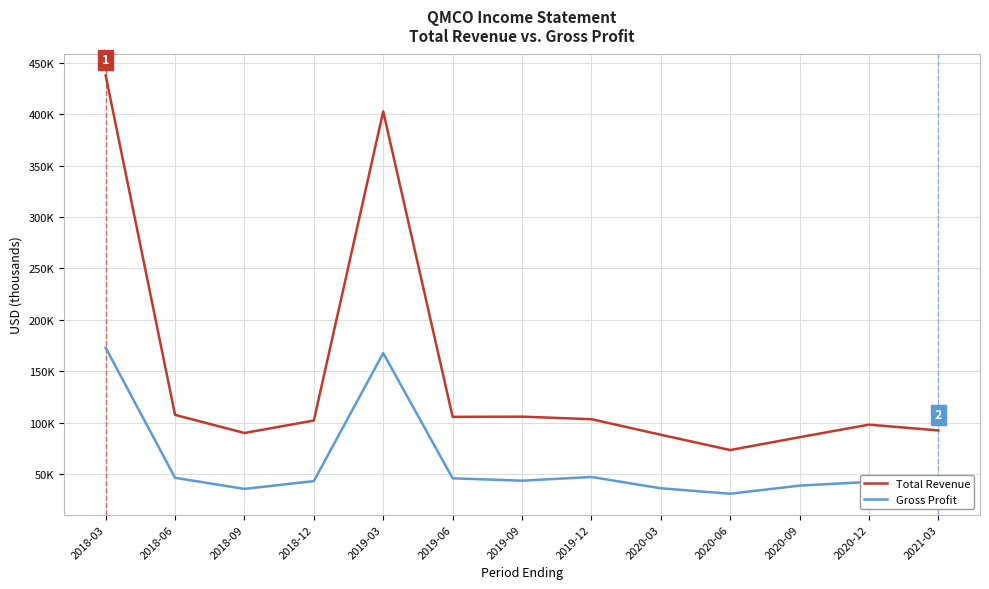

Is this an area chart (filled region under the line)?

No